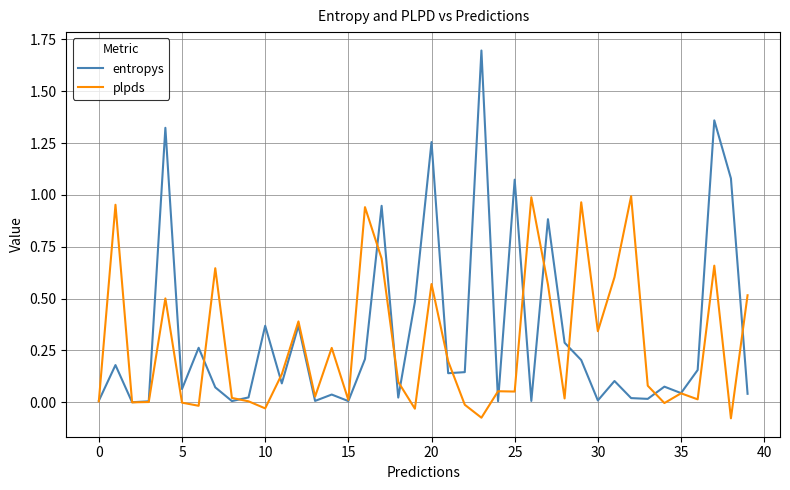

Which series ends up on top after the final intersection of plpds and entropys?

plpds